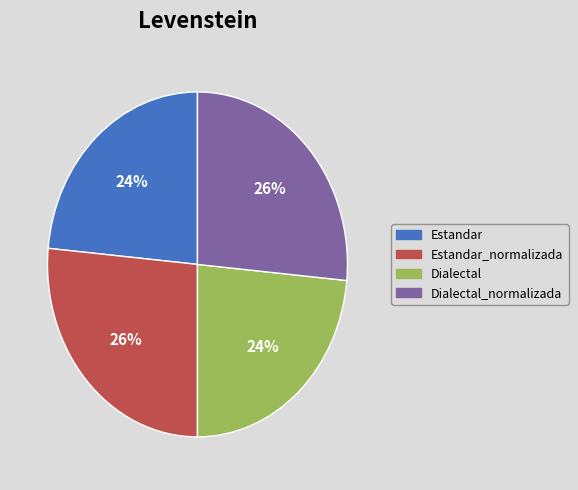

To the nearest percent, what portion does Estandar represent?

24%